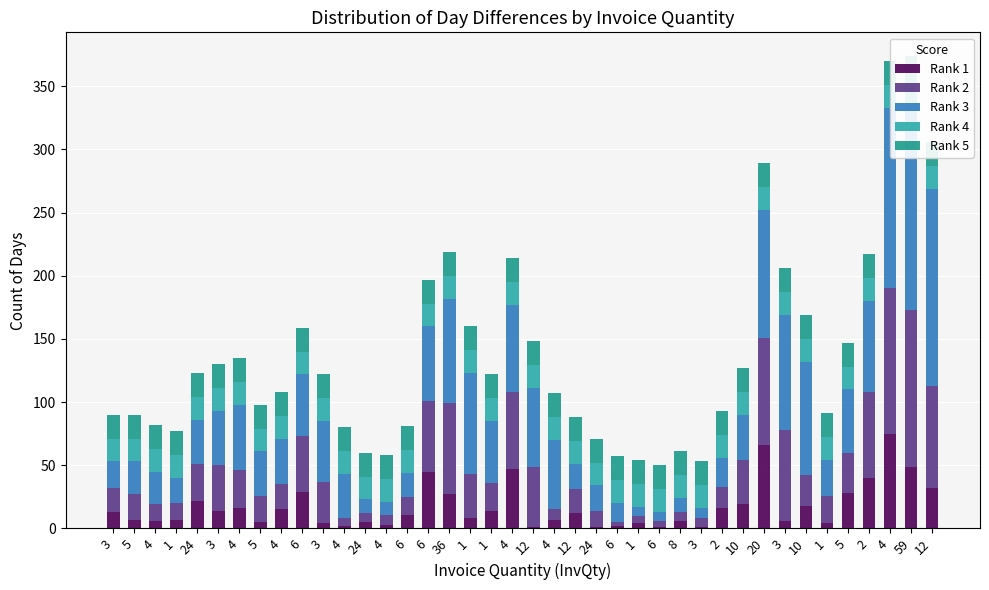

Is it true that Rank 2 equals 6 at 4?

False